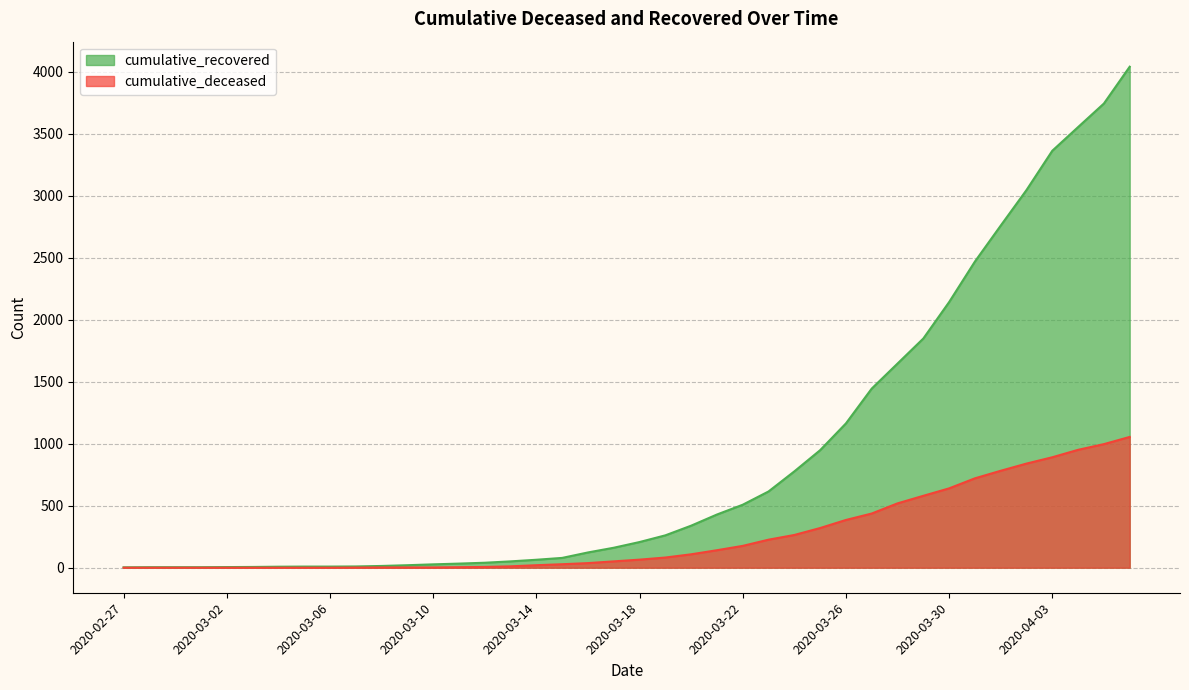

How many categories are shown in the chart?

40